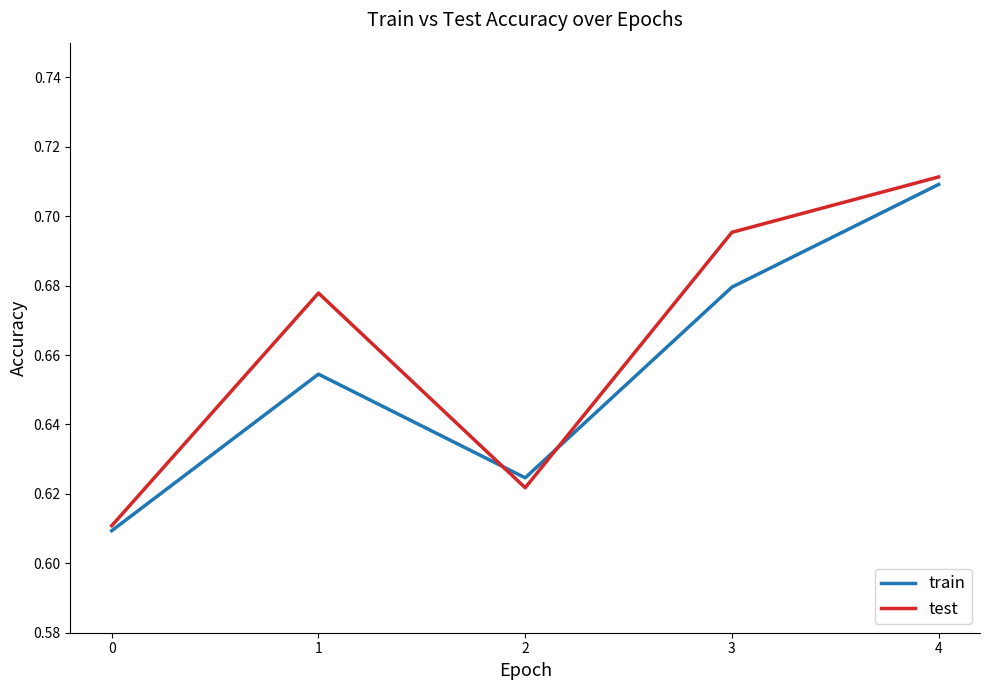

Which category has the highest value in the test series?

4